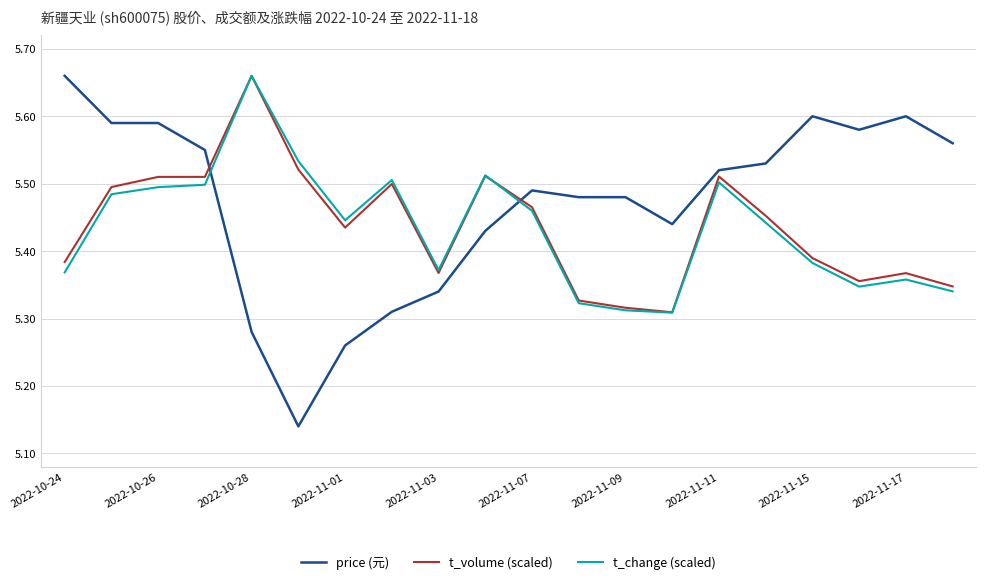

How many lines are shown in the chart?

3